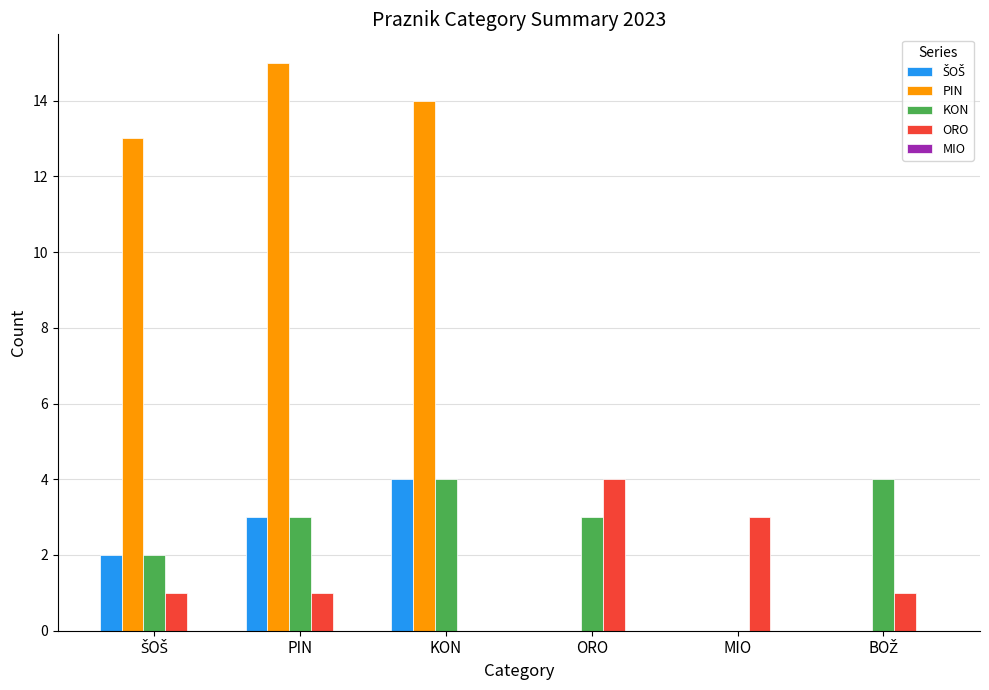

True or false: ORO has a value of 4 at ORO.

True